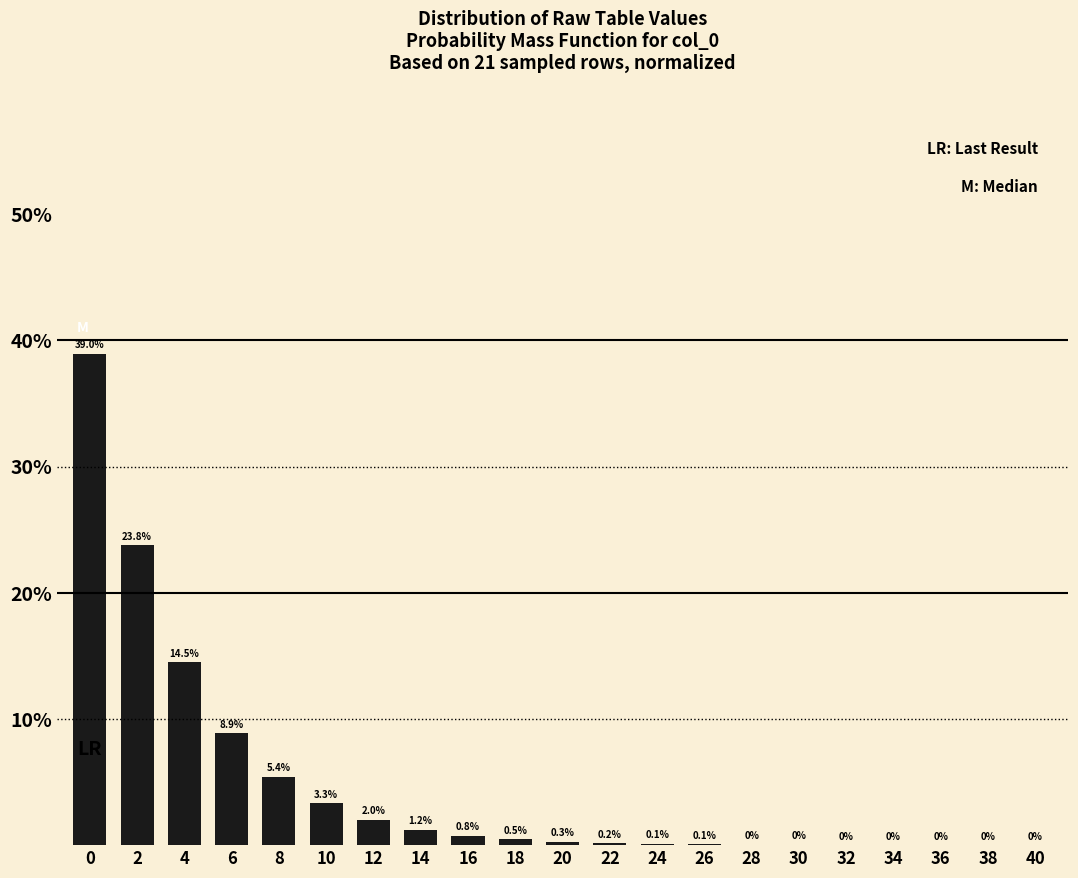

What is the change in value from 10 to 20?

-3.0